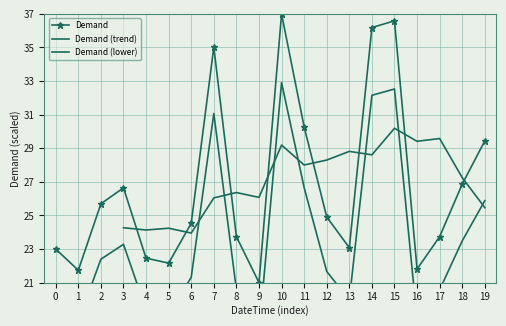

Reading left to right, list all the values displayed in this chart.

23.0	21.7	25.7	26.6	22.5	22.2	24.5	35.0	23.7	21.0	37.0	30.3	24.9	23.1	36.2	36.6	21.8	23.7	26.9	29.4